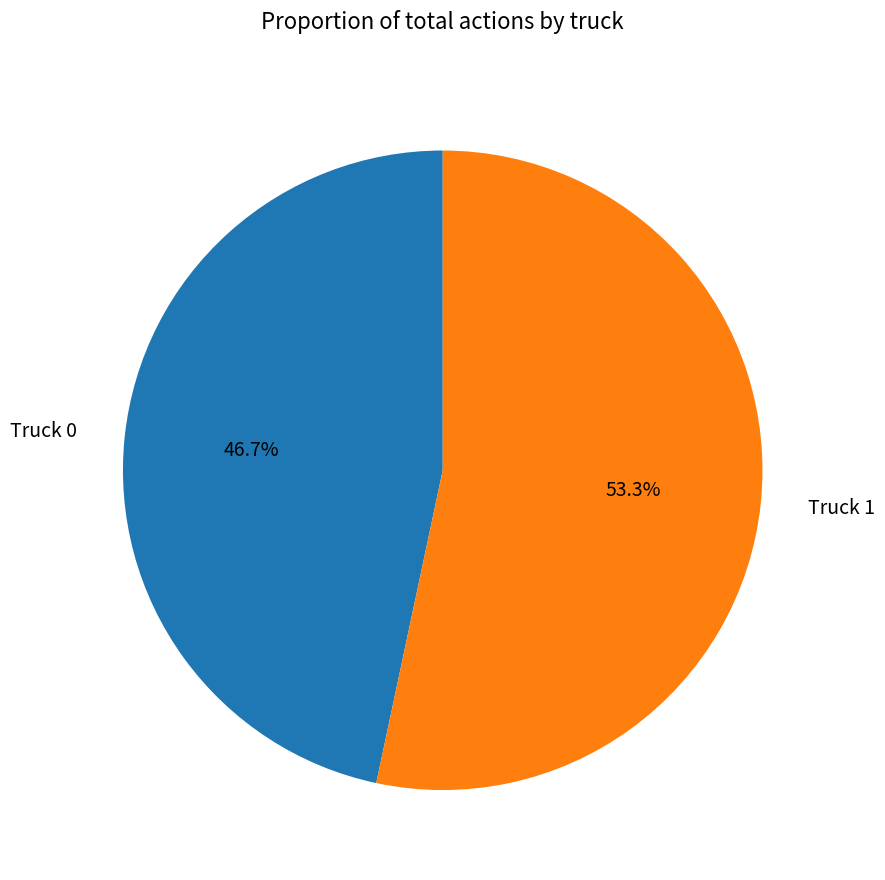

Does any single category account for the majority?

Yes